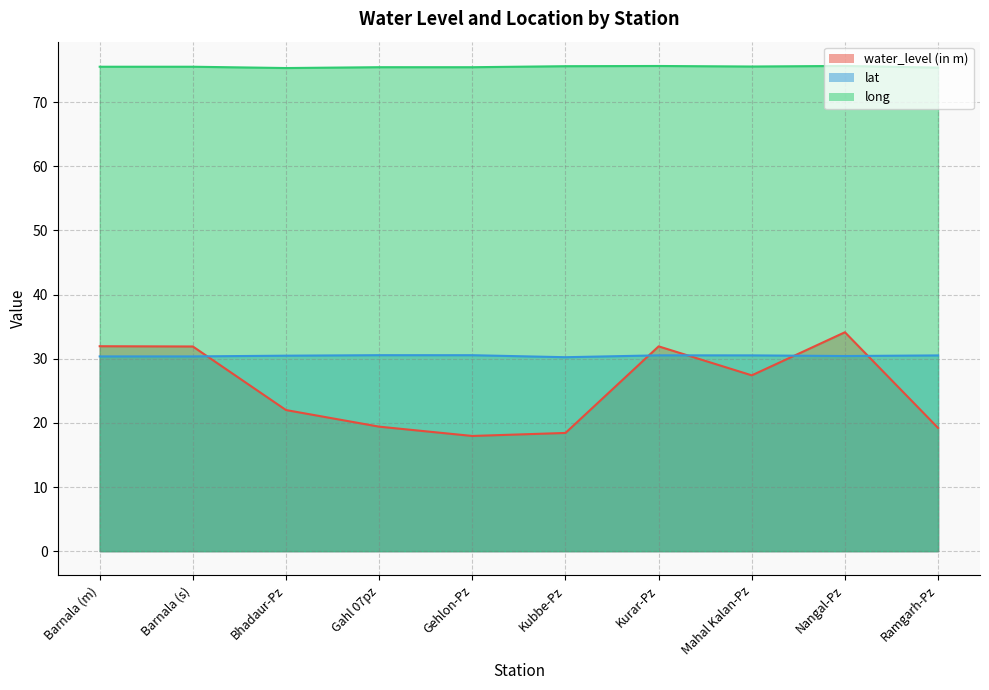

True or false: long and water_level (in m) cross at least once.

False